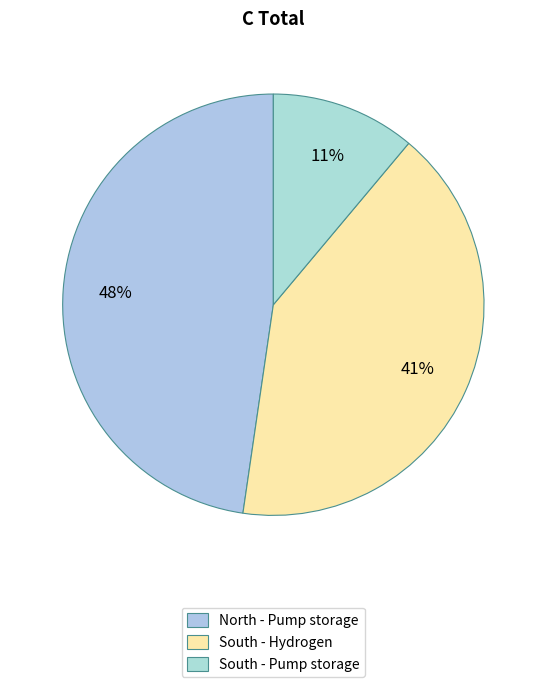

Is North - Pump storage the majority of the pie?

No